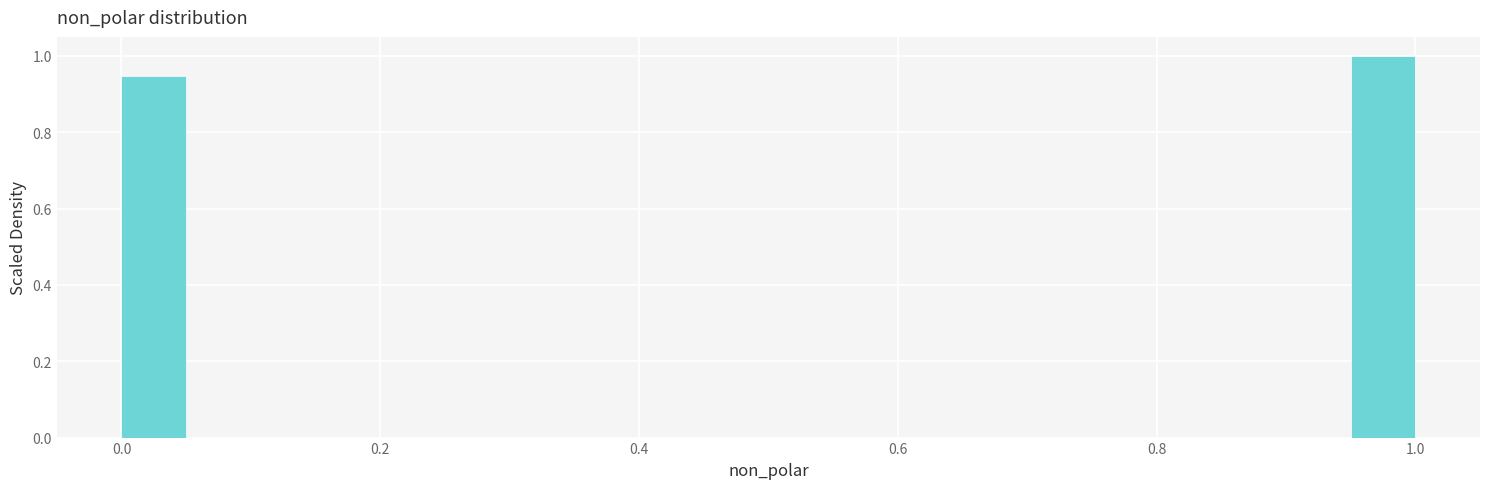

Read against the x-axis, roughly where is the centre of the tallest bar?

0.98